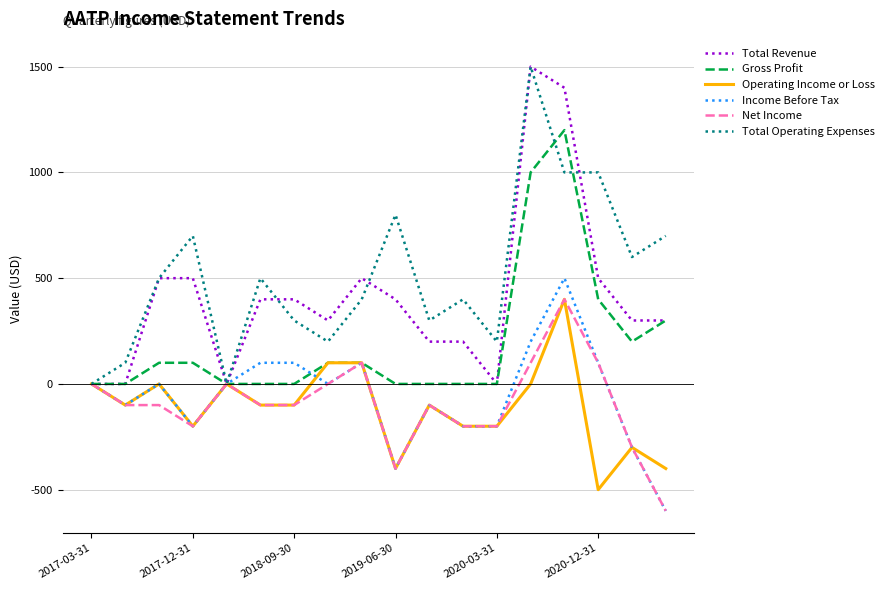

Which series has the largest total across all categories?

Total Operating Expenses